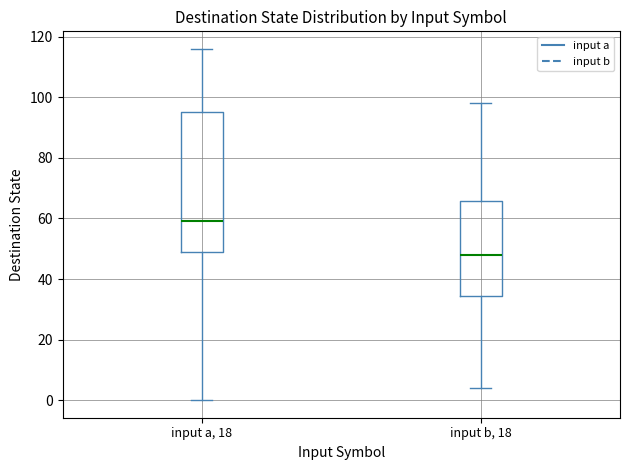

Which box has the highest median line?

input a, 18